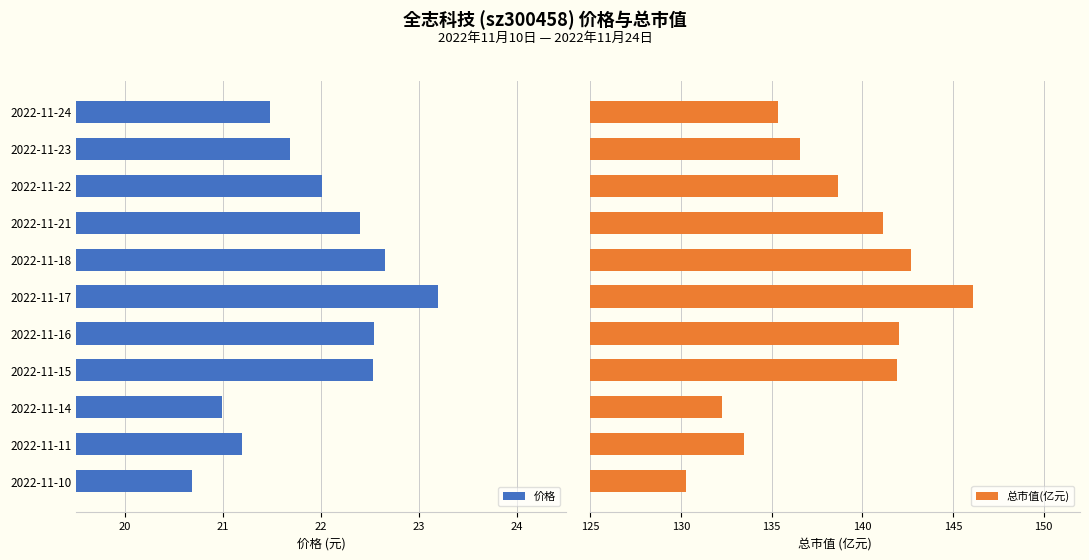

Which category has the highest value in the 价格 series?

2022-11-17